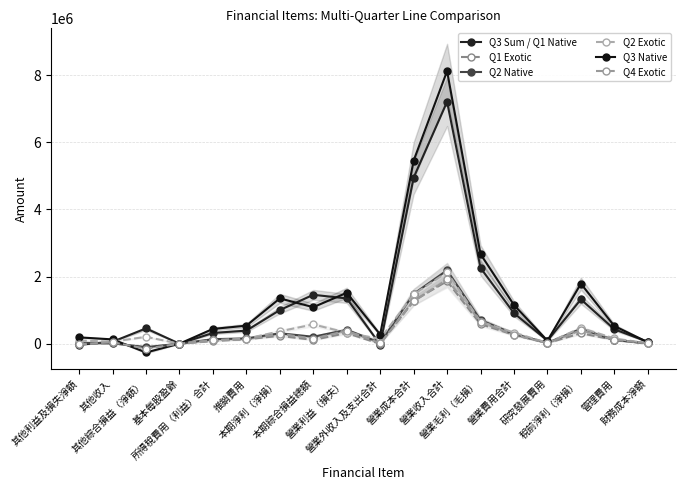

List the series in order of their peak value, lowest first.

Q1 Exotic, Q4 Exotic, Q2 Exotic, Q2 Native, Q3 Sum / Q1 Native, Q3 Native